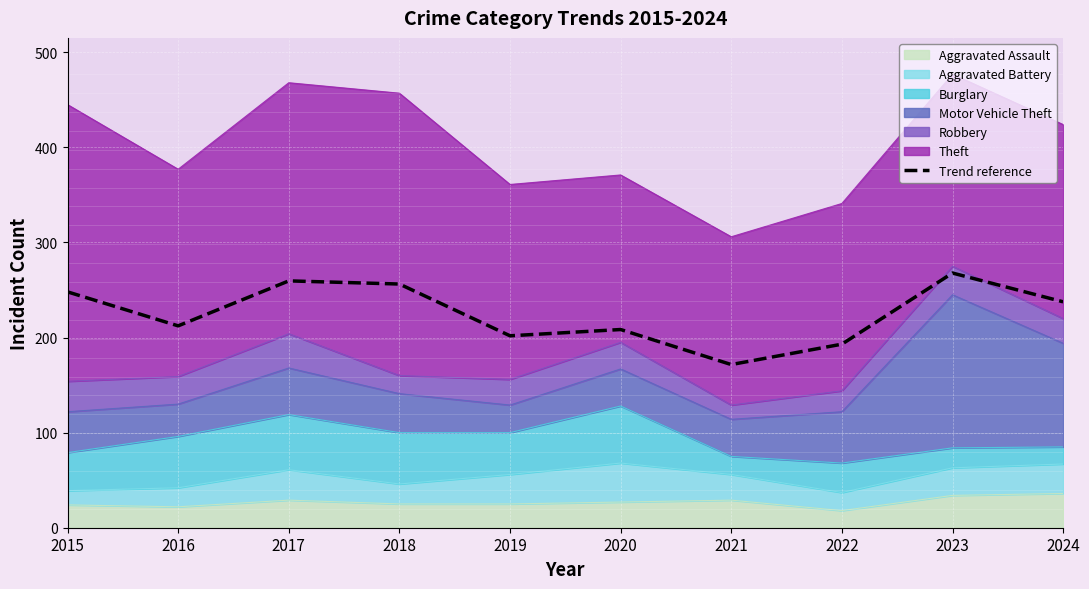

How many interior local valleys (lower than both neighbors) does the data have?

3